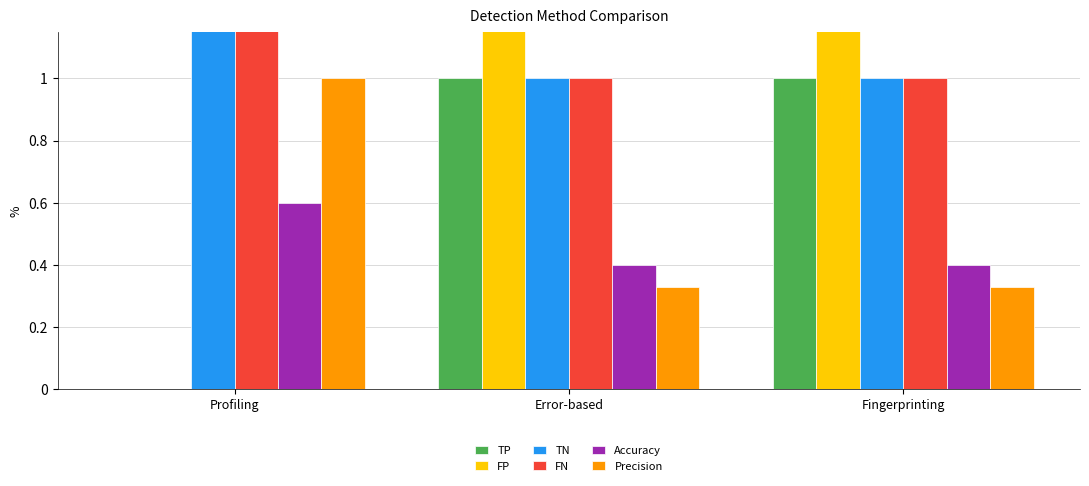

What is the label of the 3rd bar from the right?

Profiling